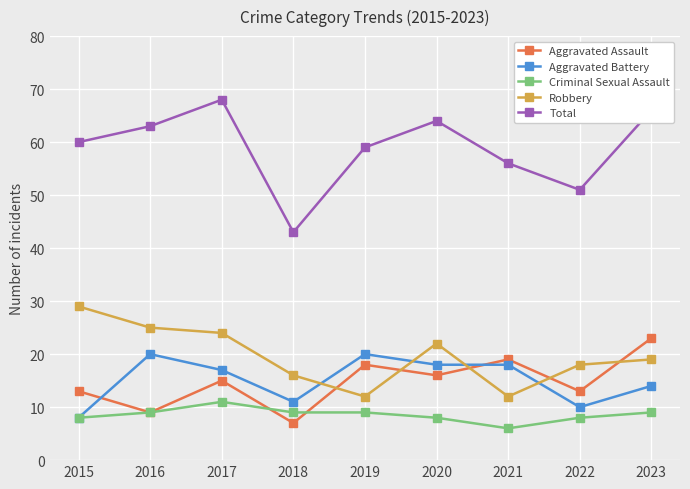

At how many categories does at least one series exceed 28?

9